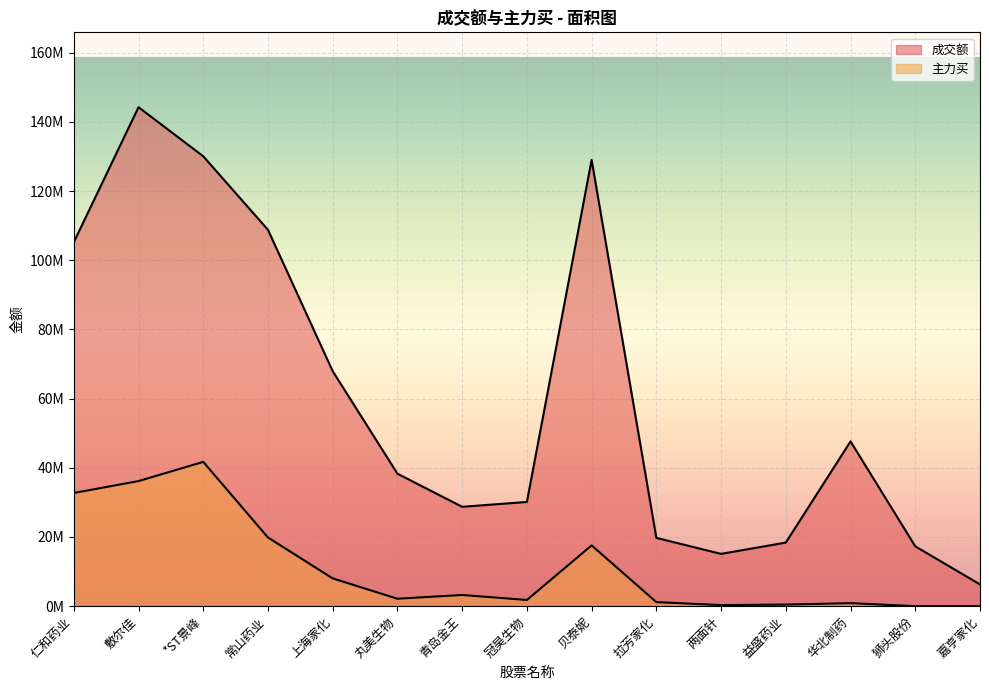

The value of 主力买 at 敷尔佳 is 36166440. True or false?

True